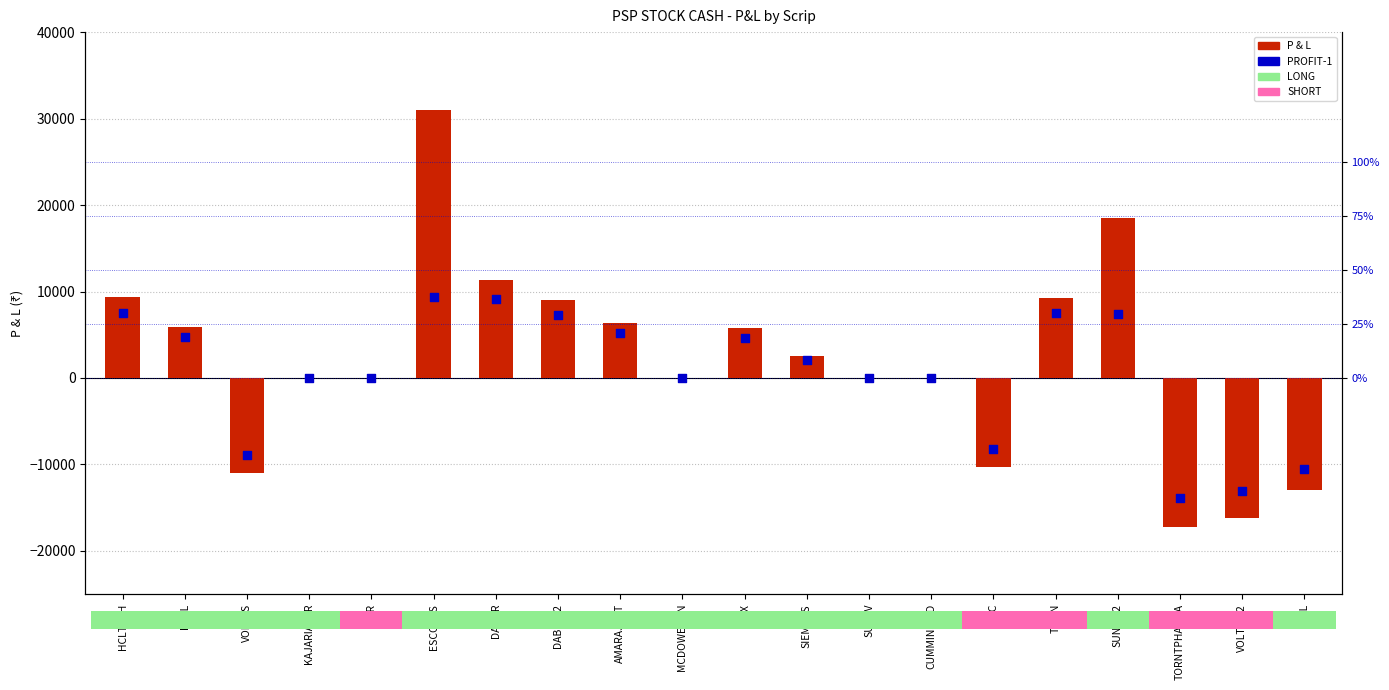

What is the total value across all series at VOLTAS?

-19841.5